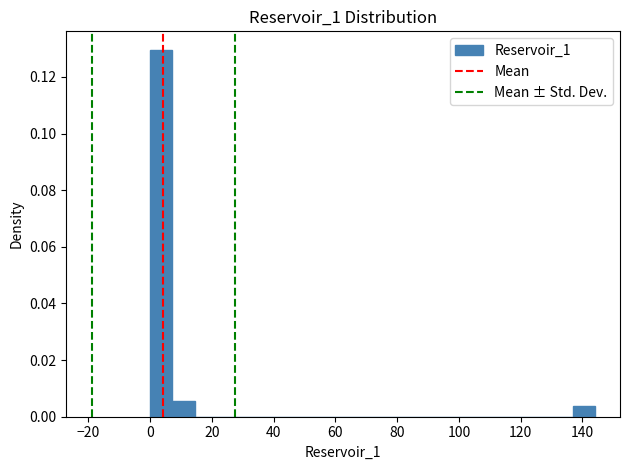

Around what value on the x-axis is the tallest bar? Give the approximate position of its centre, as read against the axis.

4